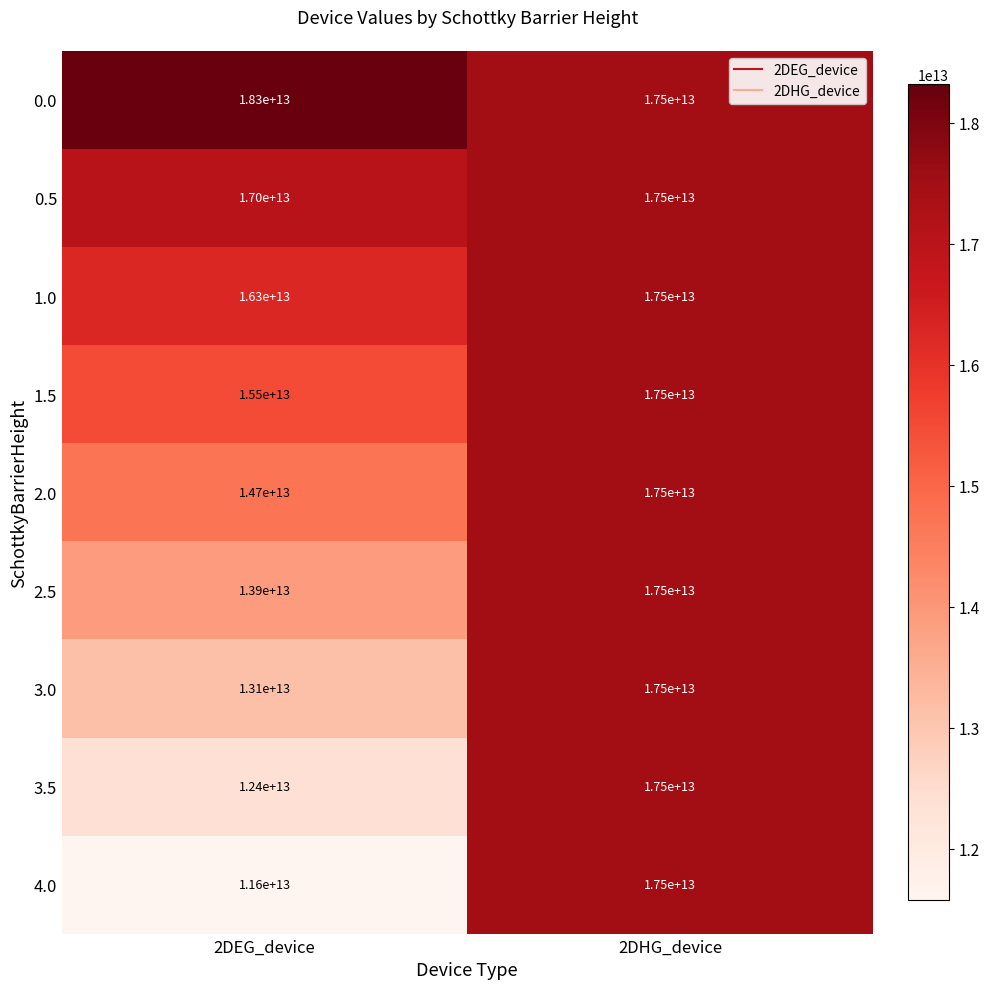

Which series has the widest spread of values?

4.0